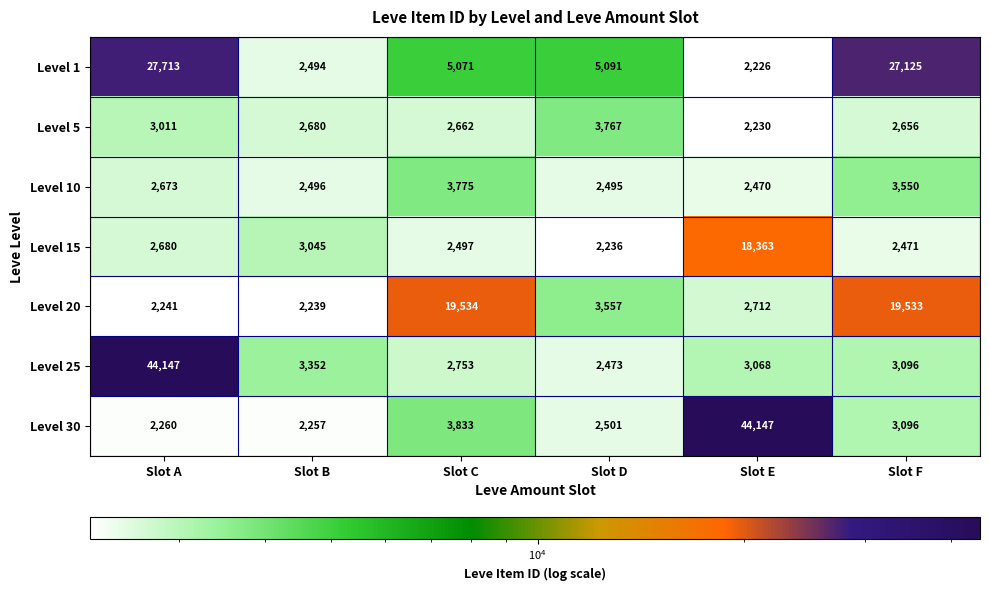

Which series has the widest spread of values?

Level 30